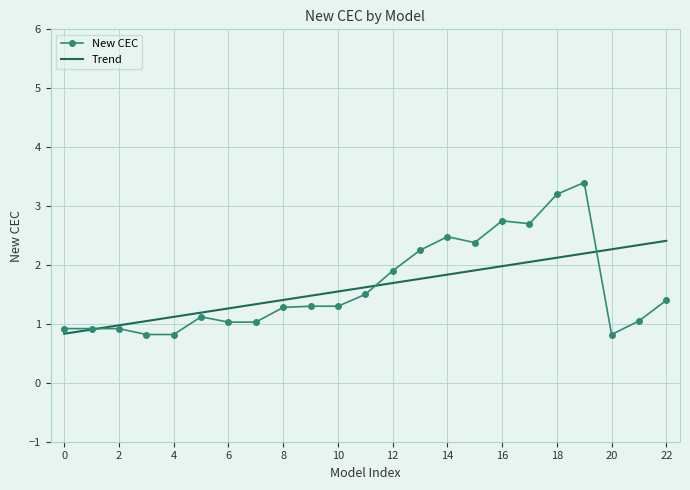

Rank the series by their maximum value, from highest to lowest.

New CEC, Trend